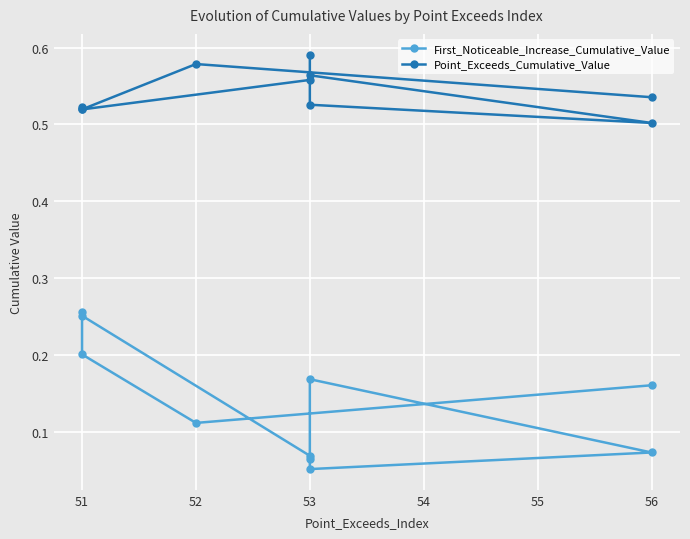

True or false: Point_Exceeds_Cumulative_Value has more than 1 points higher than both neighbors.

True